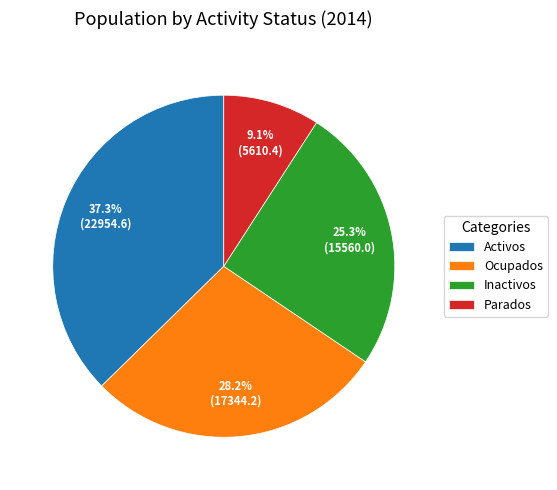

To the nearest percent, what is the combined percentage of Parados and Inactivos?

34%